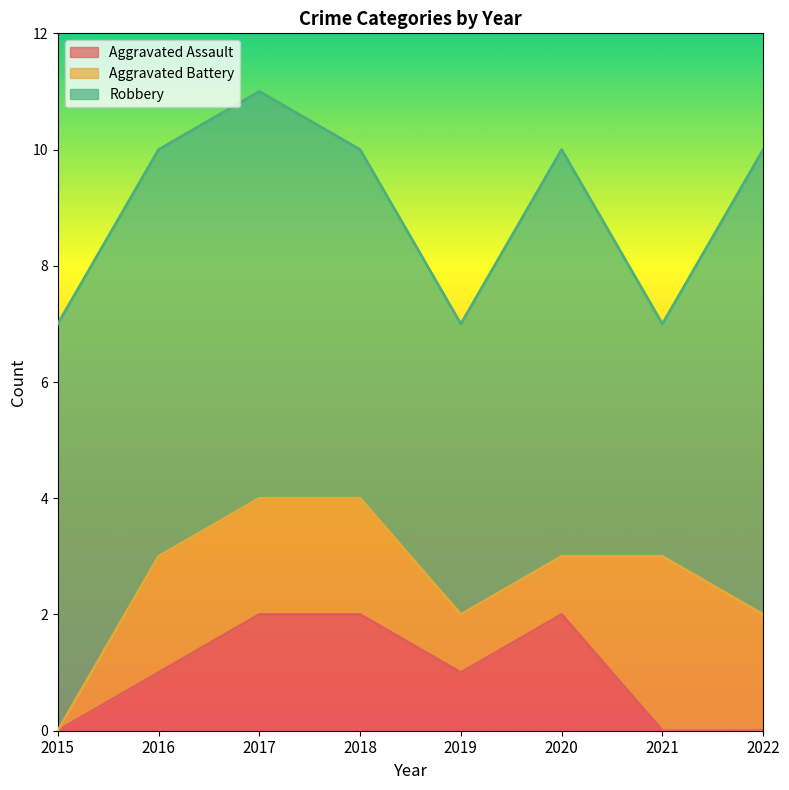

At which label does Aggravated Assault reach its peak?

2017